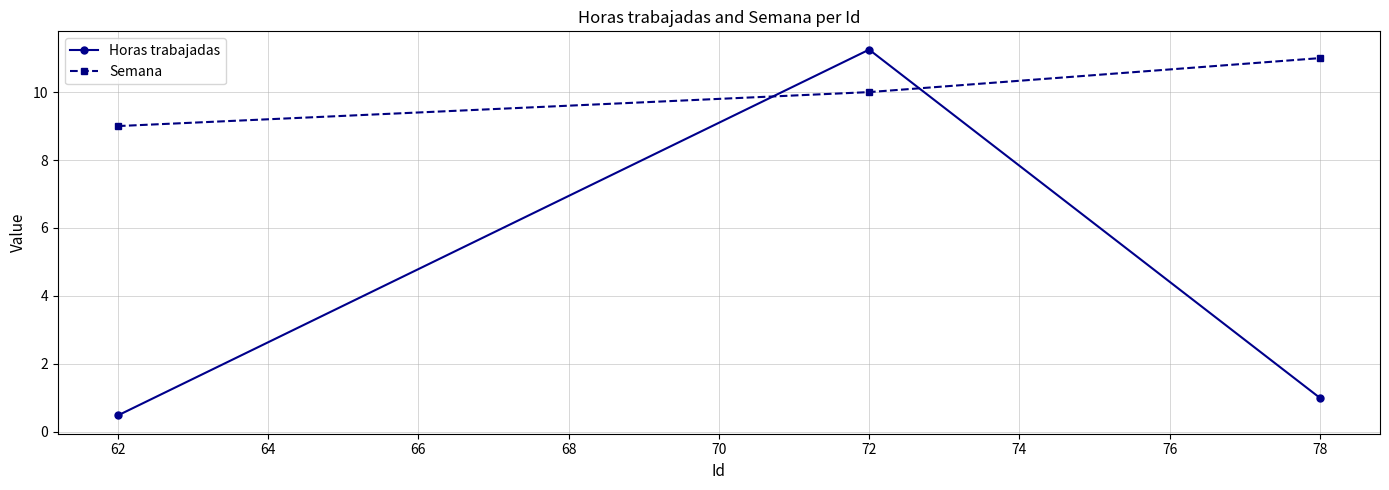

The value of Horas trabajadas at 78 is 0.6. True or false?

False